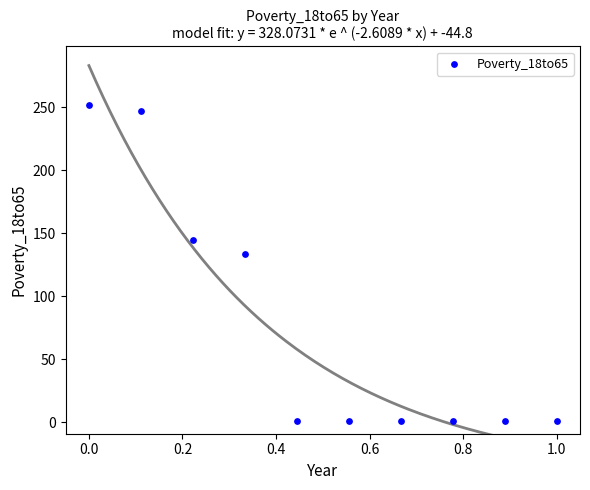

What is the average Y value?

78